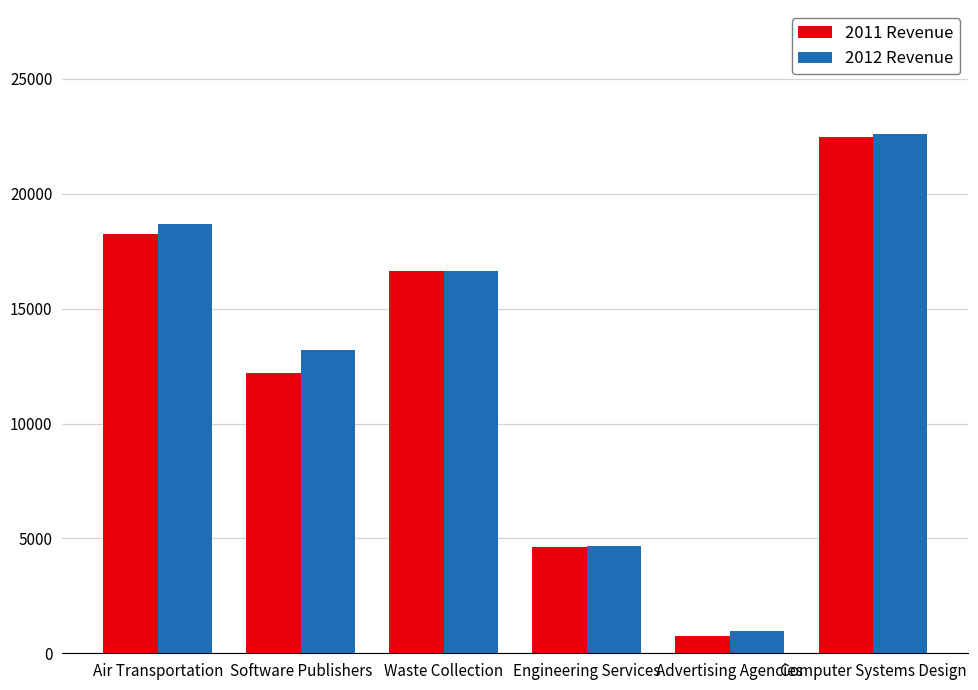

Reading right to left, what are all the values shown in this chart?

2011 Revenue: Computer Systems Design=22471	Advertising Agencies=736	Engineering Services=4634	Waste Collection=16626	Software Publishers=12186	Air Transportation=18238
2012 Revenue: Computer Systems Design=22587	Advertising Agencies=951	Engineering Services=4649	Waste Collection=16639	Software Publishers=13186	Air Transportation=18677